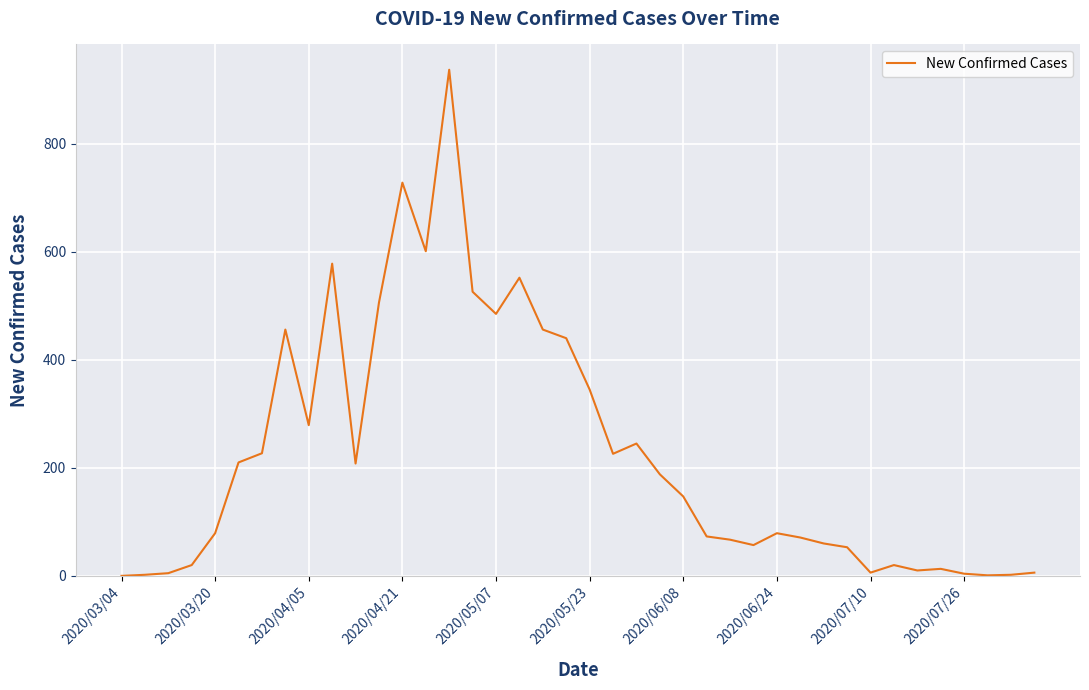

Does the chart have visible grid lines?

Yes